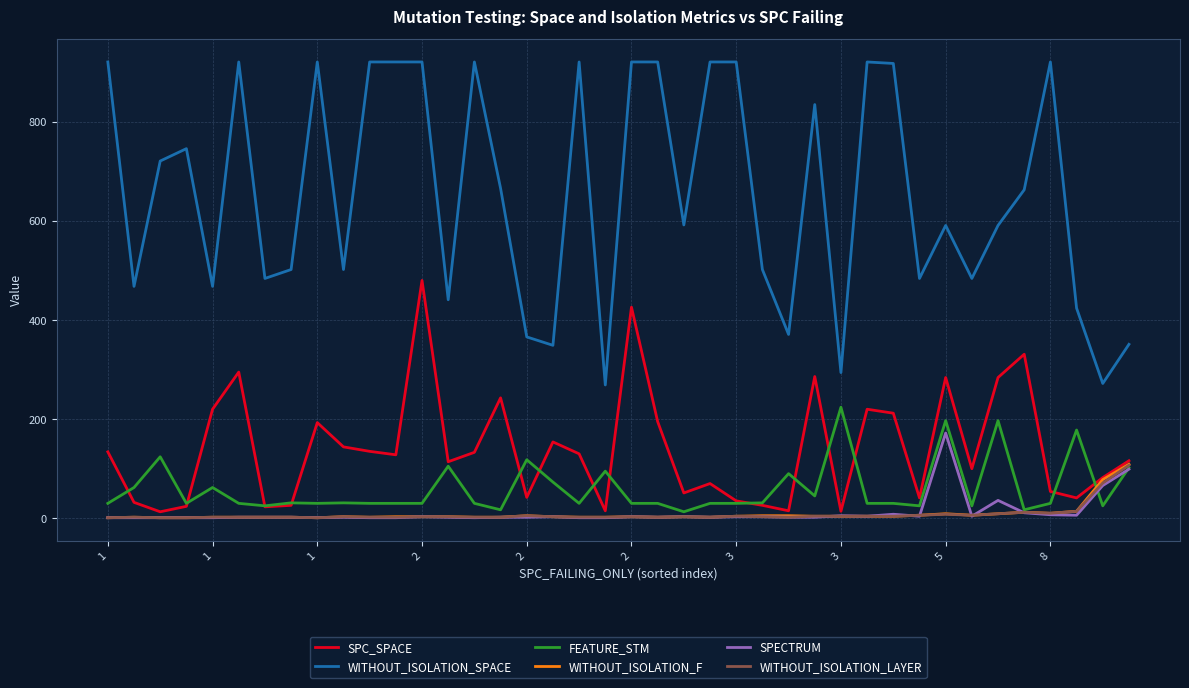

At how many categories does at least one series exceed 899?

15